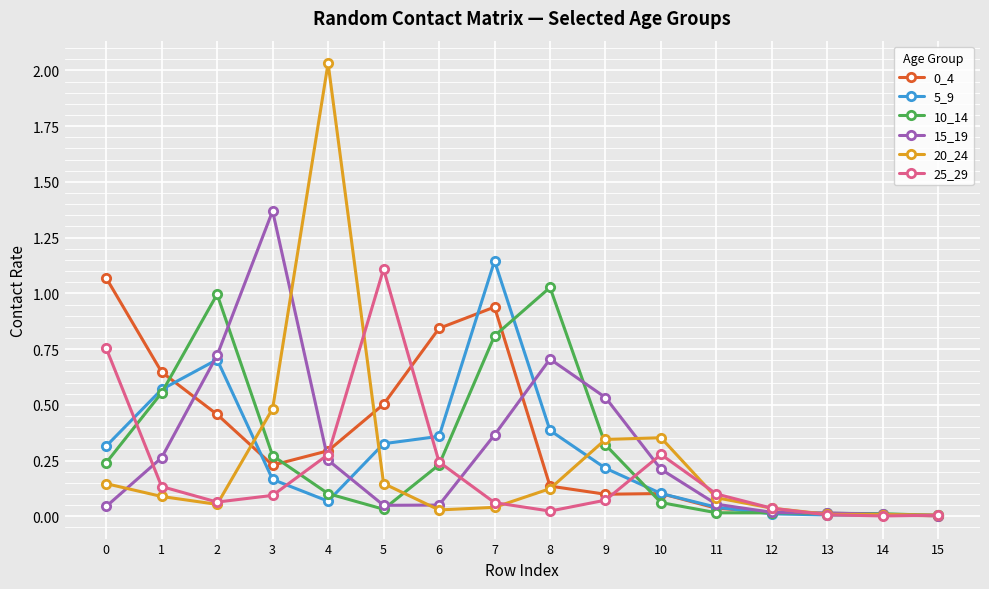

The value of 10_14 at 3 is 0.1. True or false?

False